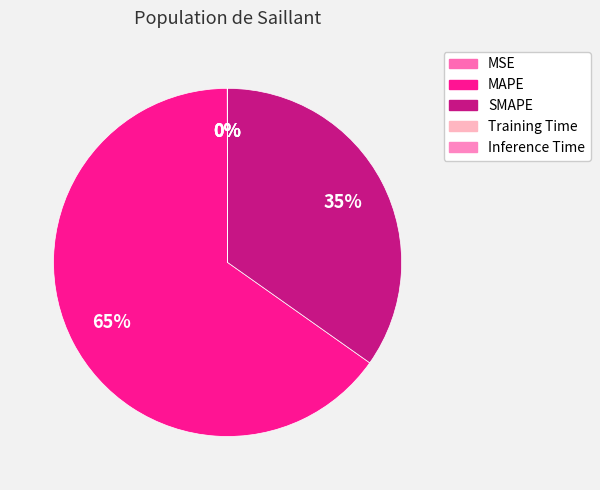

How many slices are in this pie chart?

5